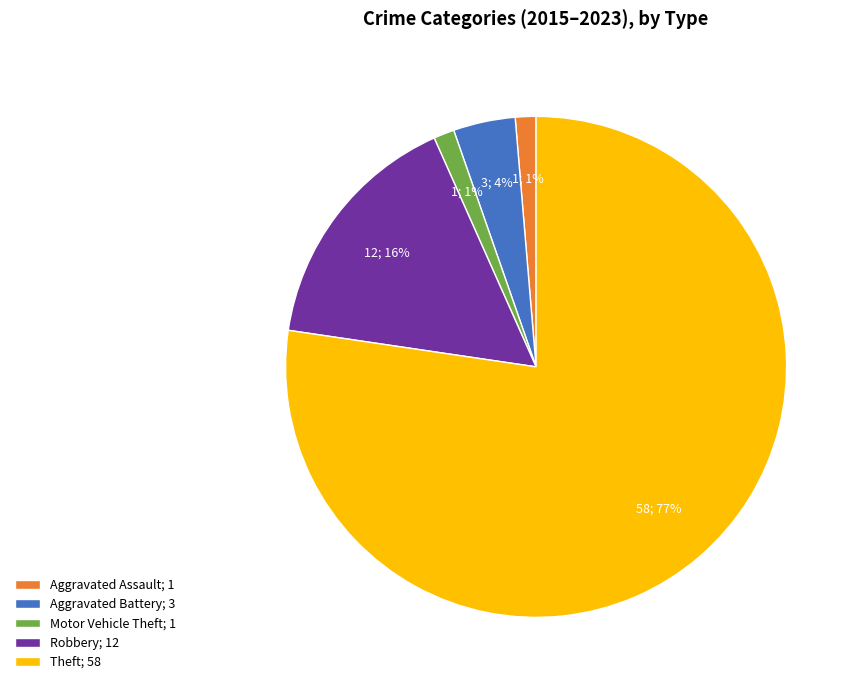

The Robbery; 12 slice represents 30% of the pie. True or false?

False